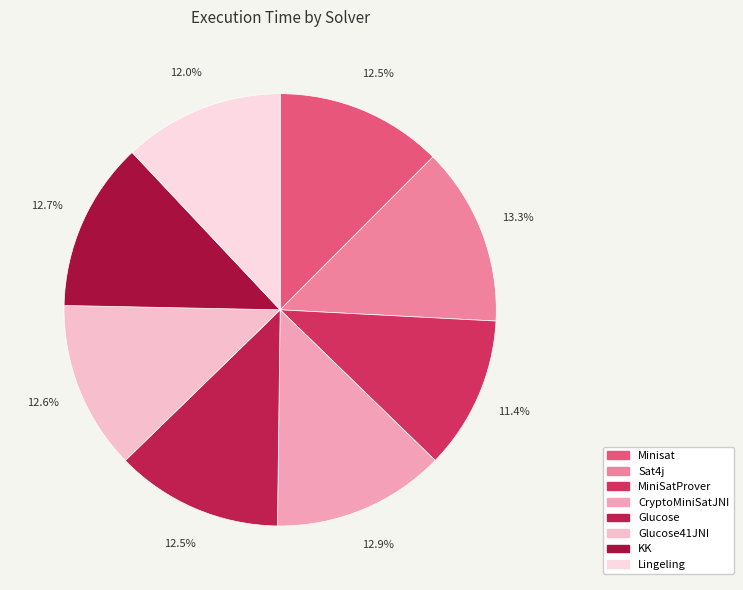

How many segments does this pie chart have?

8